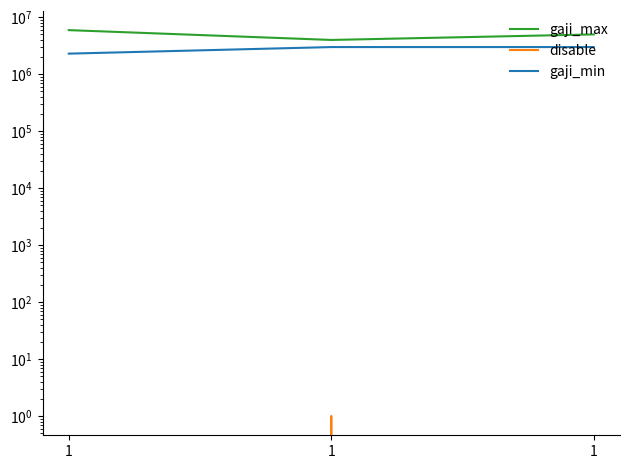

At which label is disable closest to 0?

1